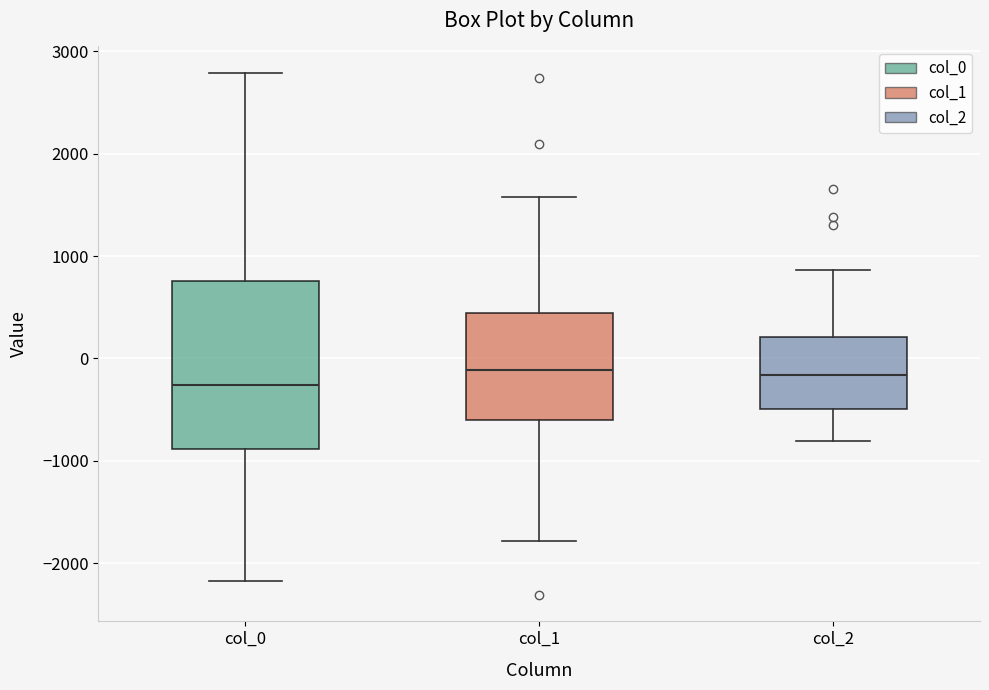

Which box is the tallest, from its lower edge to its upper edge?

col_0